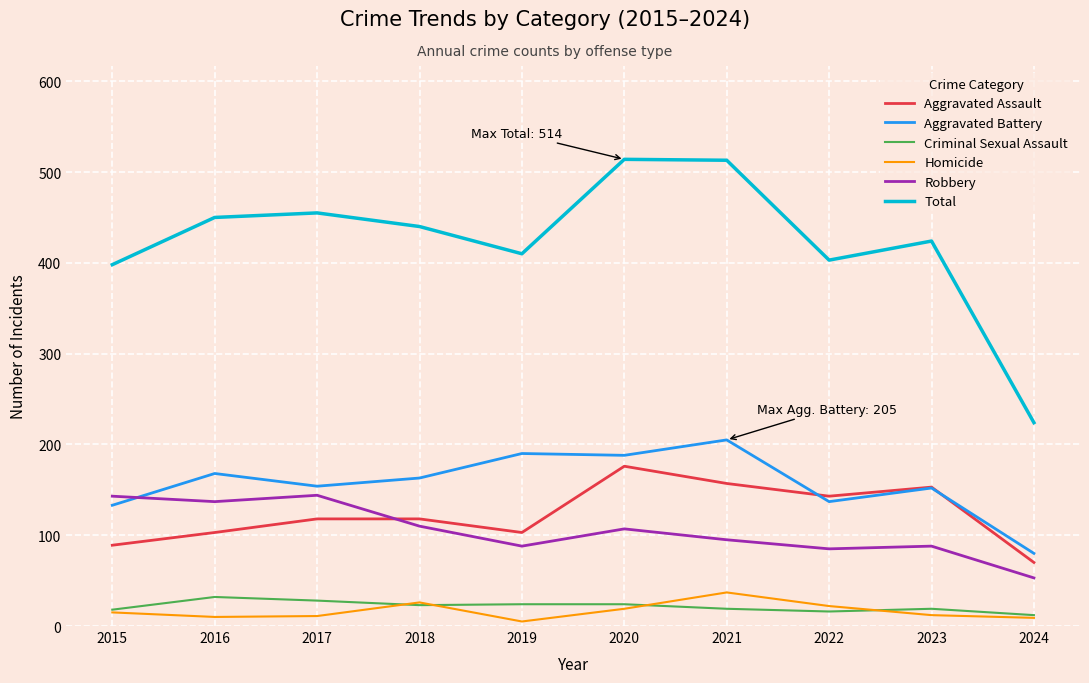

Which series has the largest total across all categories?

Total